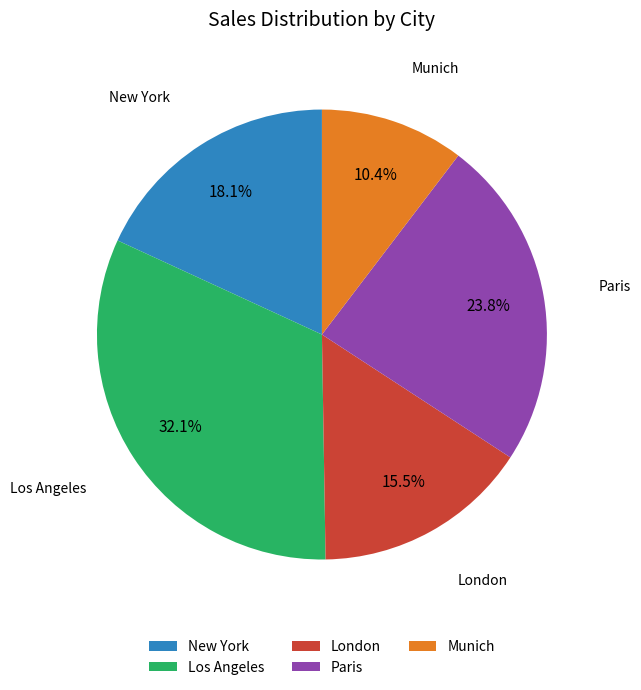

Rank the categories by value from lowest to highest.

Munich, London, New York, Paris, Los Angeles